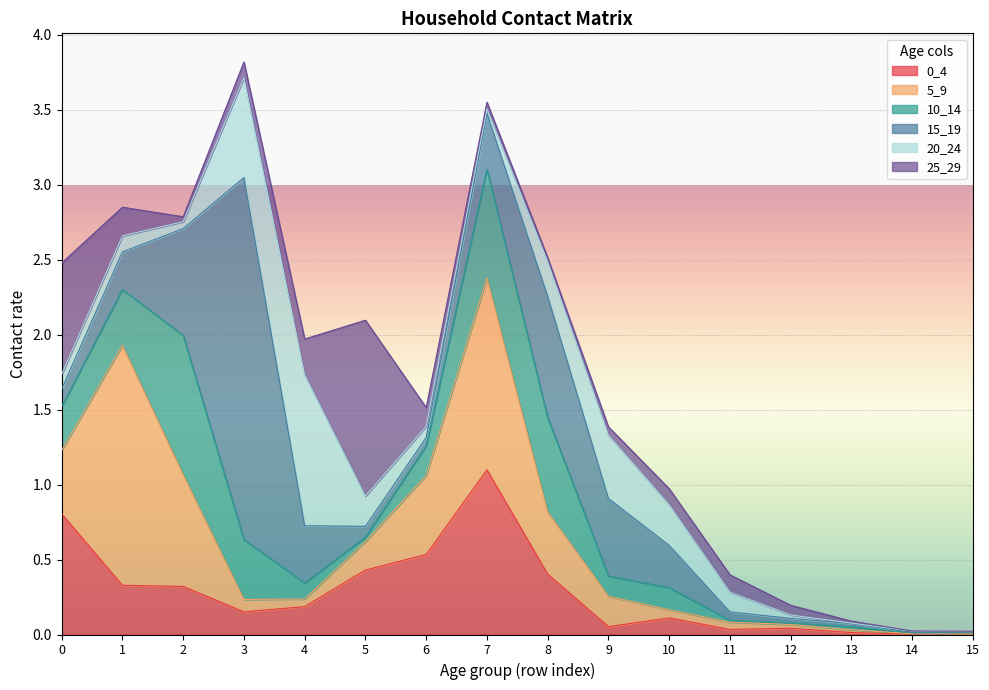

At which category is the sum across all series the highest?

3